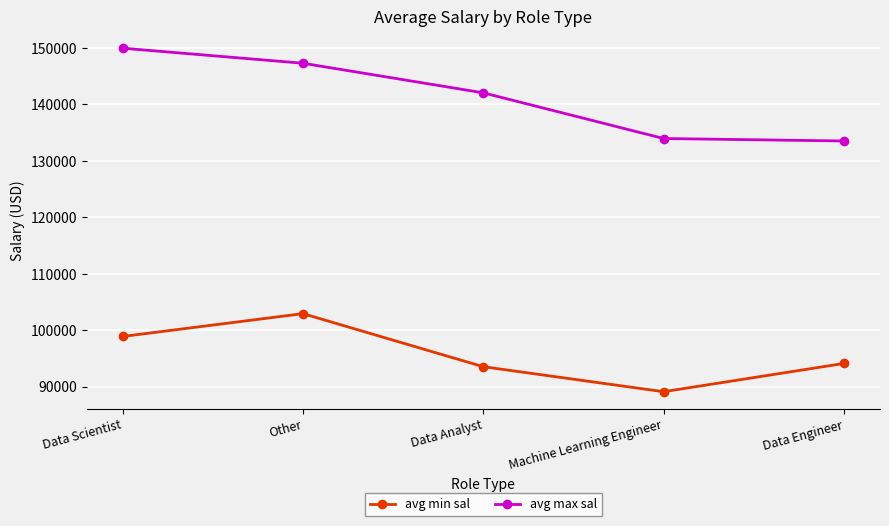

Where is avg min sal nearest to the value 96014?

Data Engineer